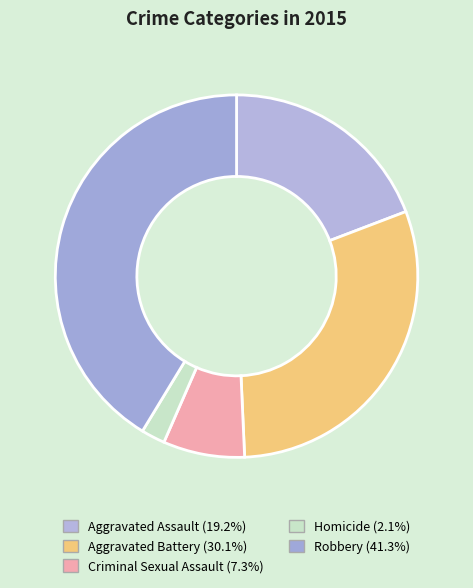

How many segments does this pie chart have?

5